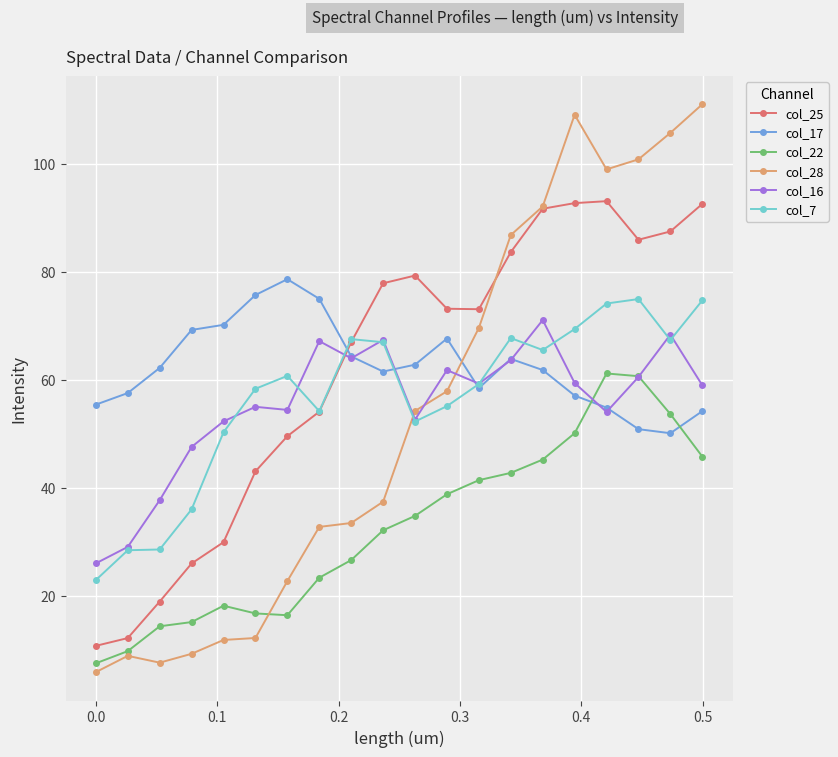

What is the sum of all col_25 values?

1243.0